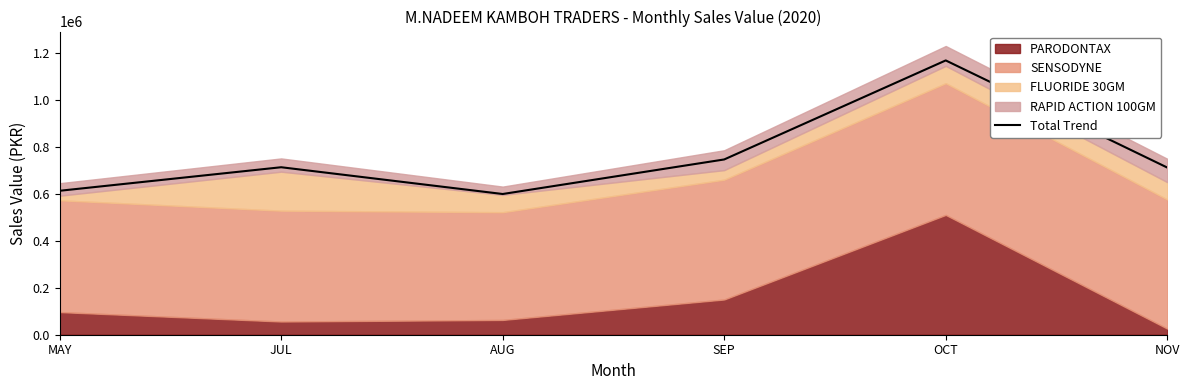

Which category has the lowest value across all series?

AUG